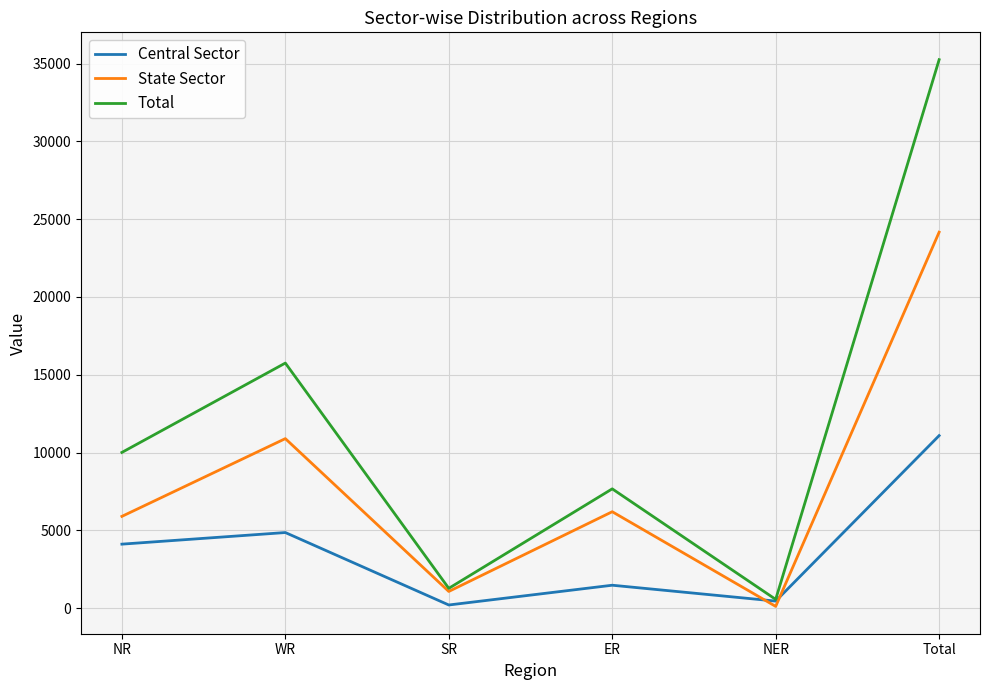

True or false: Central Sector has a value of 6755 at WR.

False